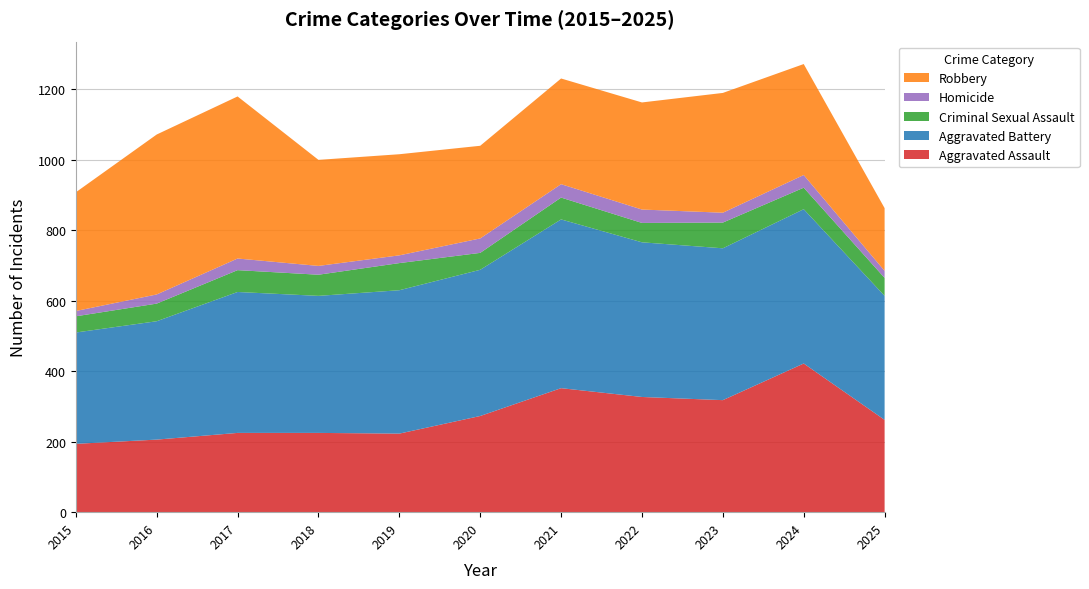

Reading left to right, what are all the values shown in this chart?

Aggravated Assault: 194	206	225	225	223	273	352	327	318	422	262
Aggravated Battery: 316	336	400	389	407	415	479	439	431	438	352
Criminal Sexual Assault: 46	50	62	60	77	48	62	55	73	61	51
Homicide: 15	26	33	25	22	41	38	38	28	36	20
Robbery: 337	454	460	301	287	263	300	304	340	315	178